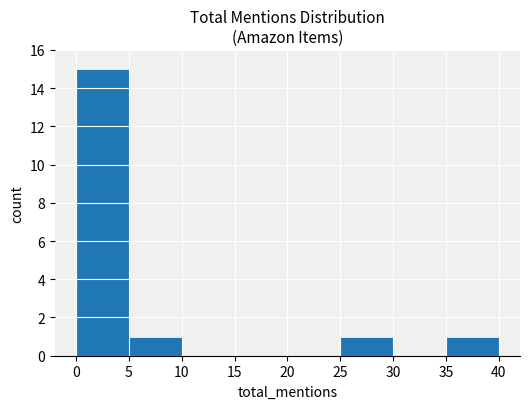

Count the number of data series in this chart.

1